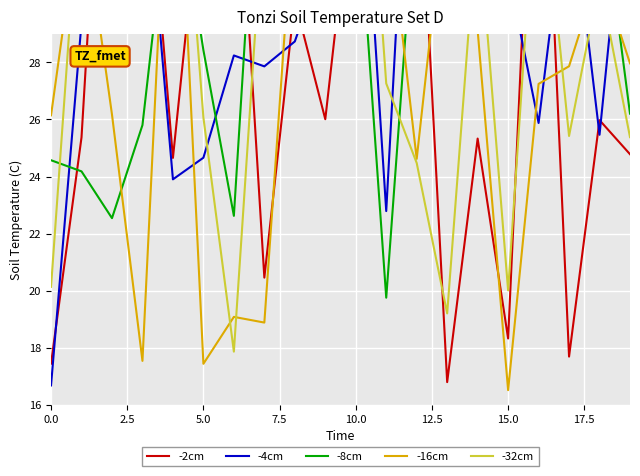

Reading left to right, list all the values displayed in this chart.

-2cm: 17.4	25.4	43.2	37.5	24.7	35.0	37.9	20.5	30.2	26.0	35.5	33.6	37.2	16.8	25.3	18.3	41.5	17.7	26.0	24.8
-4cm: 16.7	29.4	30.3	36.2	23.9	24.7	28.2	27.9	28.7	31.8	39.4	22.8	42.4	36.9	39.2	31.2	25.9	34.5	25.5	36.1
-8cm: 24.6	24.2	22.5	25.8	35.2	28.4	22.6	39.7	37.7	43.7	34.9	19.8	34.3	37.9	33.0	43.2	30.9	37.0	34.4	26.2
-16cm: 26.1	33.8	26.2	17.5	39.6	17.4	19.1	18.9	34.1	36.0	40.4	33.8	24.6	34.3	29.1	16.5	27.2	27.9	31.2	28.0
-32cm: 20.1	35.1	34.7	41.0	39.9	26.1	17.9	33.9	41.4	35.5	42.2	27.3	24.5	19.2	33.3	20.0	35.9	25.4	30.9	25.4